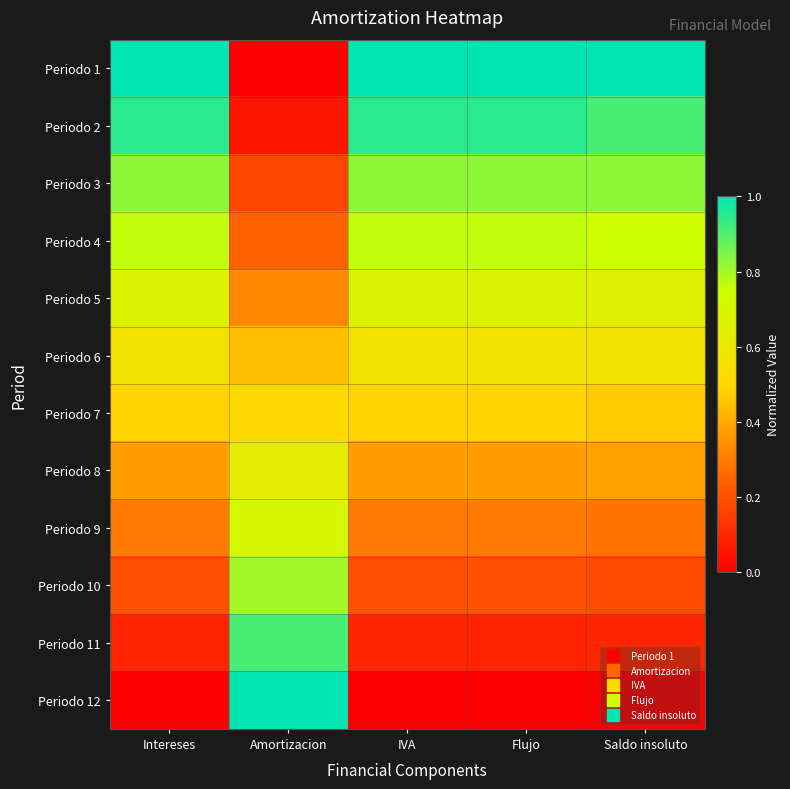

Which series has the largest total across all categories?

Periodo 1